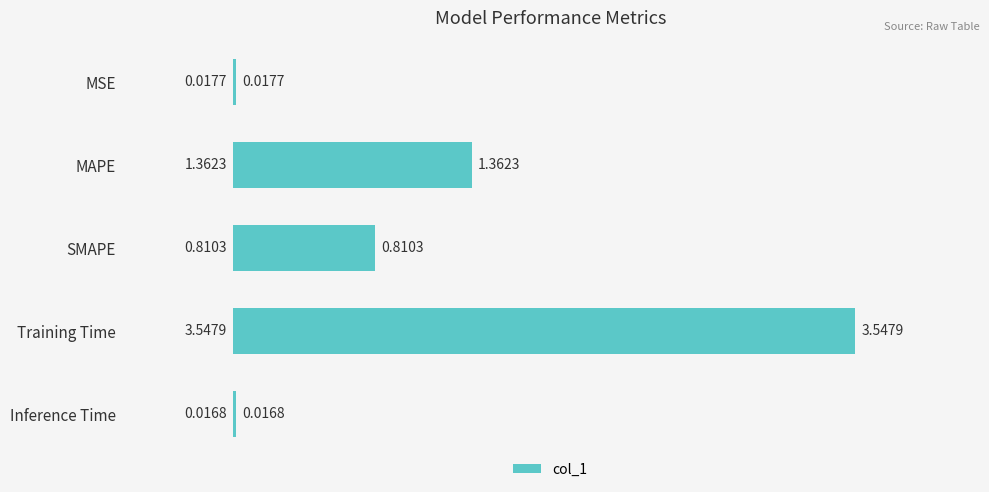

Rank the categories by value from highest to lowest.

Training Time, MAPE, SMAPE, MSE, Inference Time